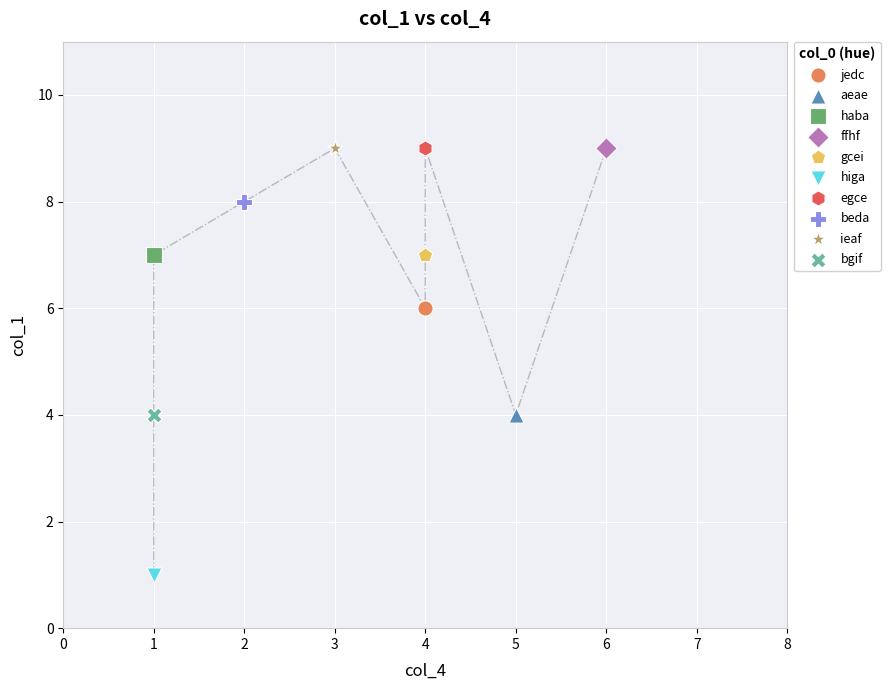

Which series contains the lowest Y value?

higa